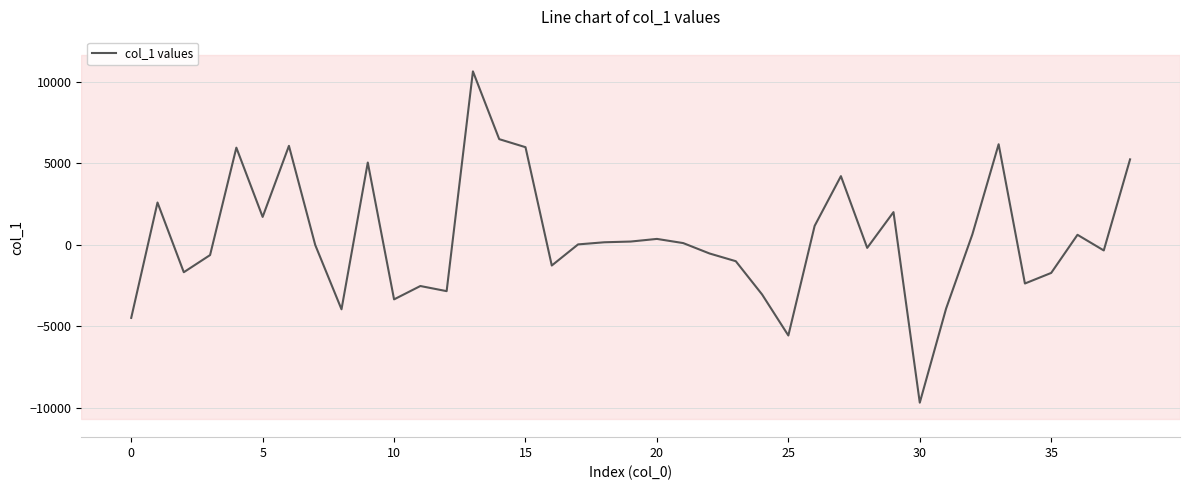

What is the smallest value displayed?

-9702.6